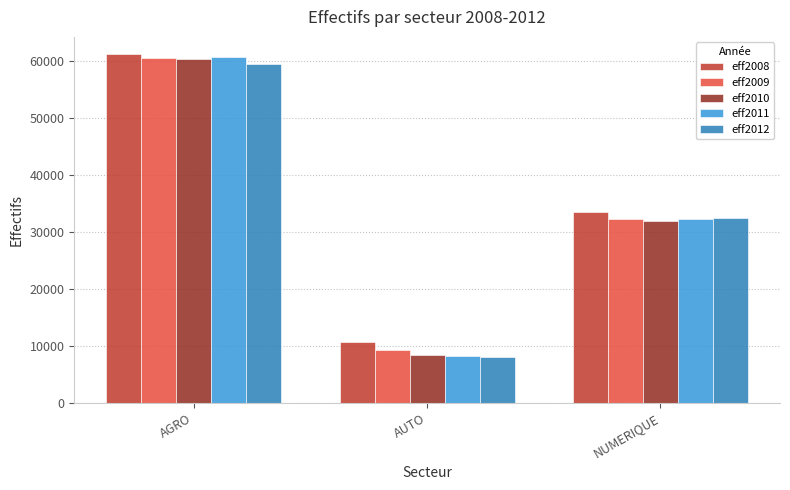

Which series has the largest range (max minus min)?

eff2011